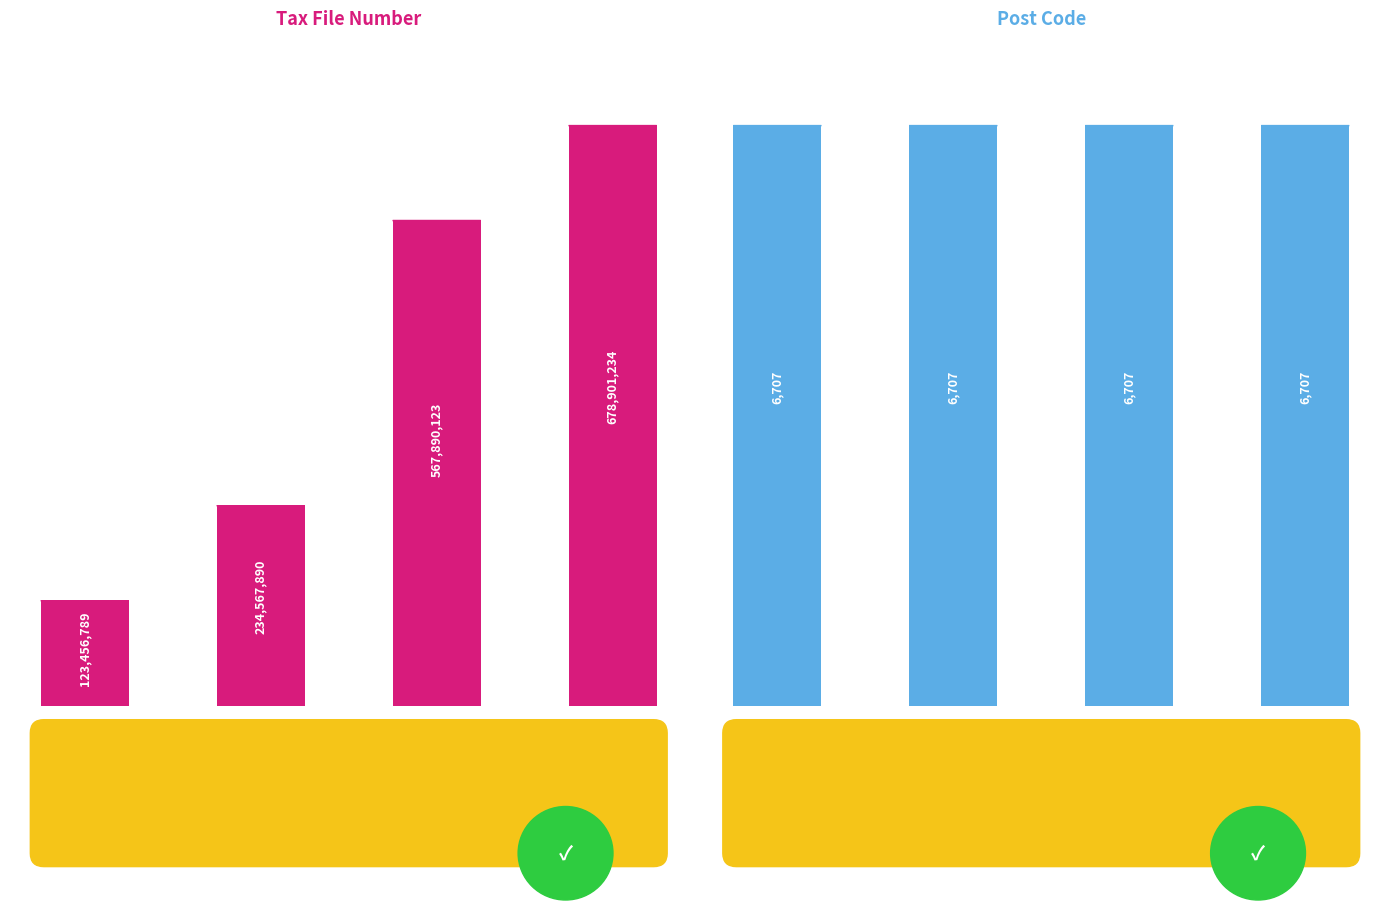

Rank the categories by Post Code value from highest to lowest.

Doe, Groot, Amy, Thanos